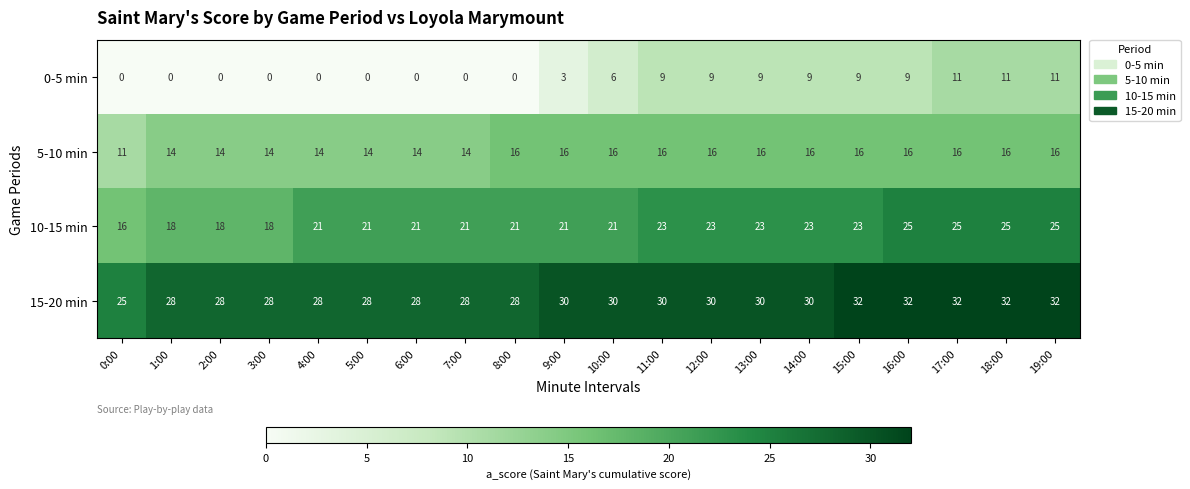

Where is 0-5 min nearest to the value 5?

10:00